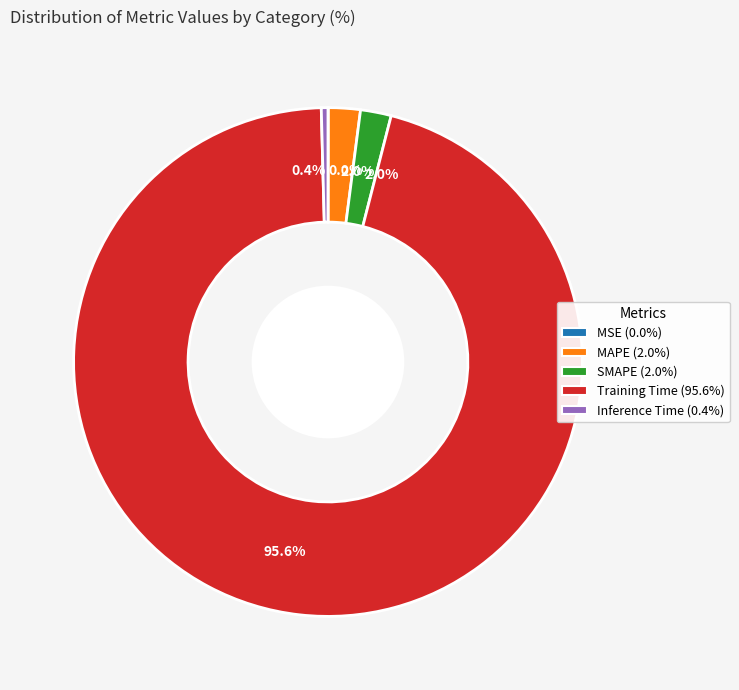

Is there a majority slice in this chart?

Yes